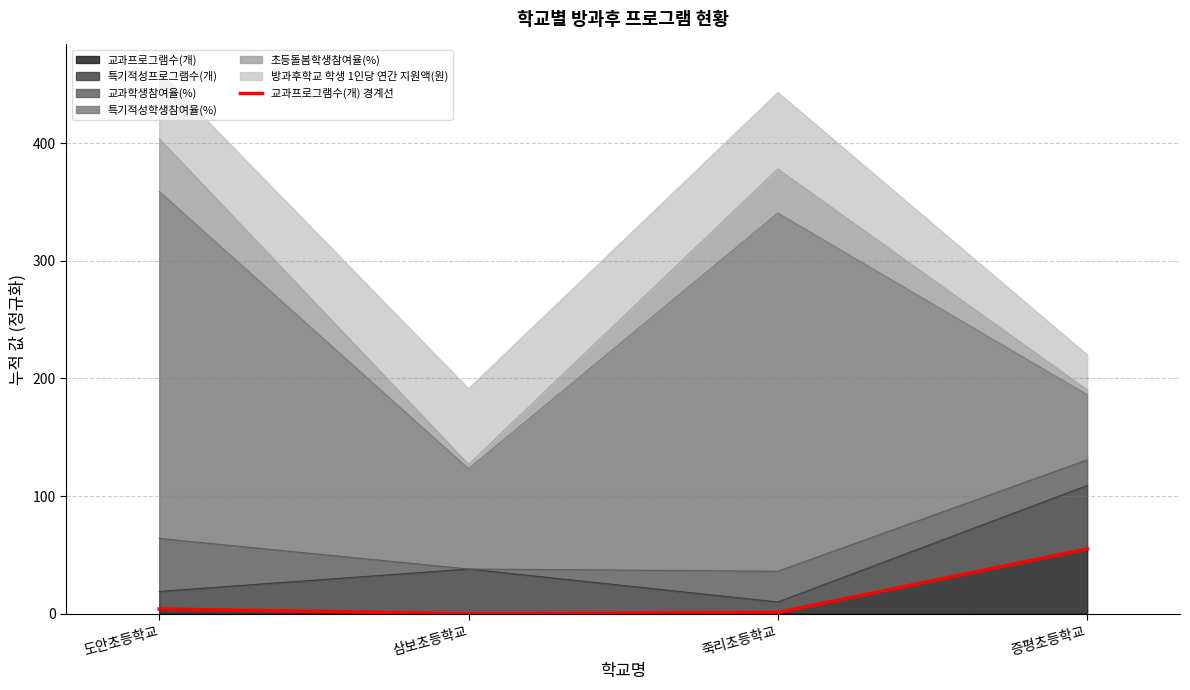

What is the label of the 1st point from the left?

도안초등학교